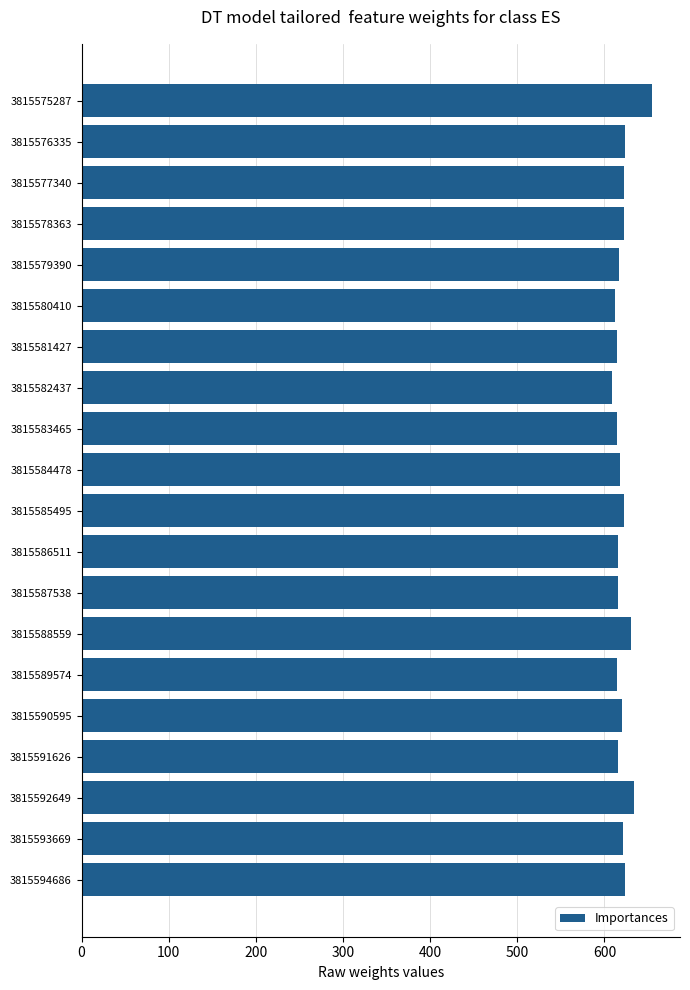

What is the difference between the maximum and minimum values?

45